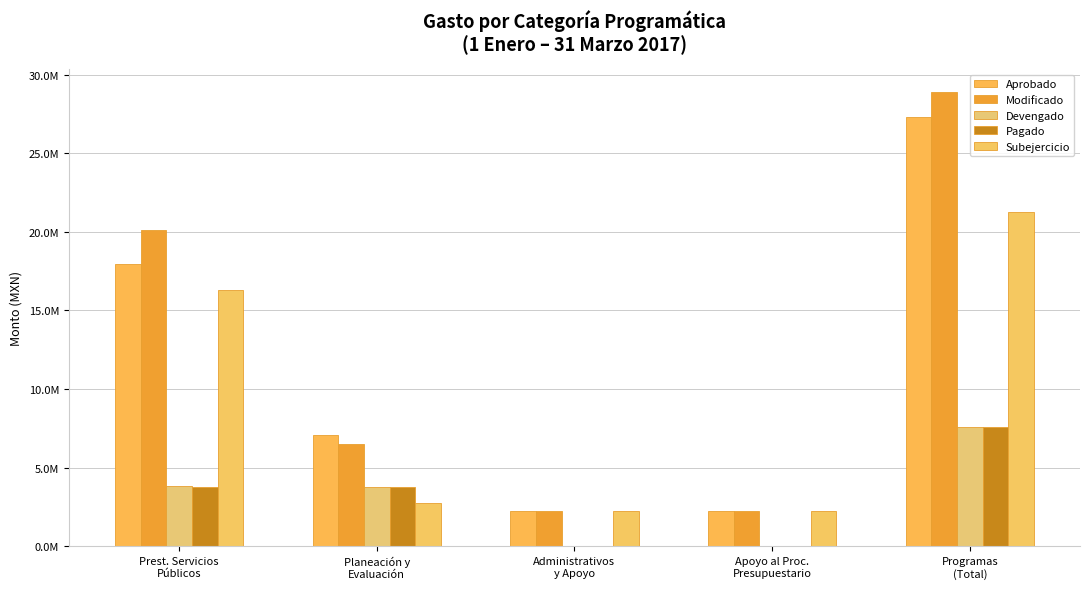

Is the value of Pagado at Apoyo al Proc.
Presupuestario greater than the value of Modificado at Programas
(Total)?

No